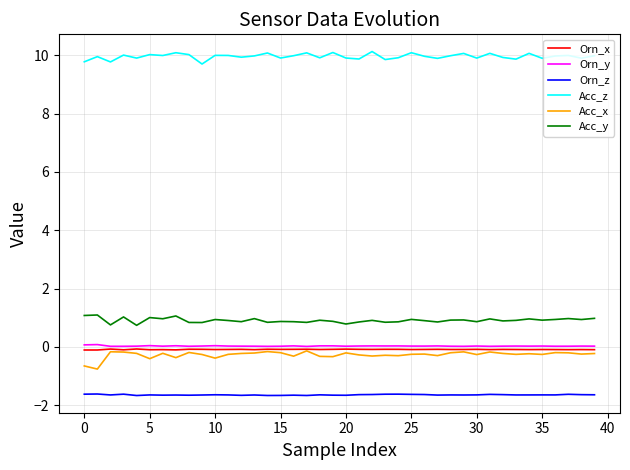

True or false: Orn_y and Orn_z intersect in this chart.

False